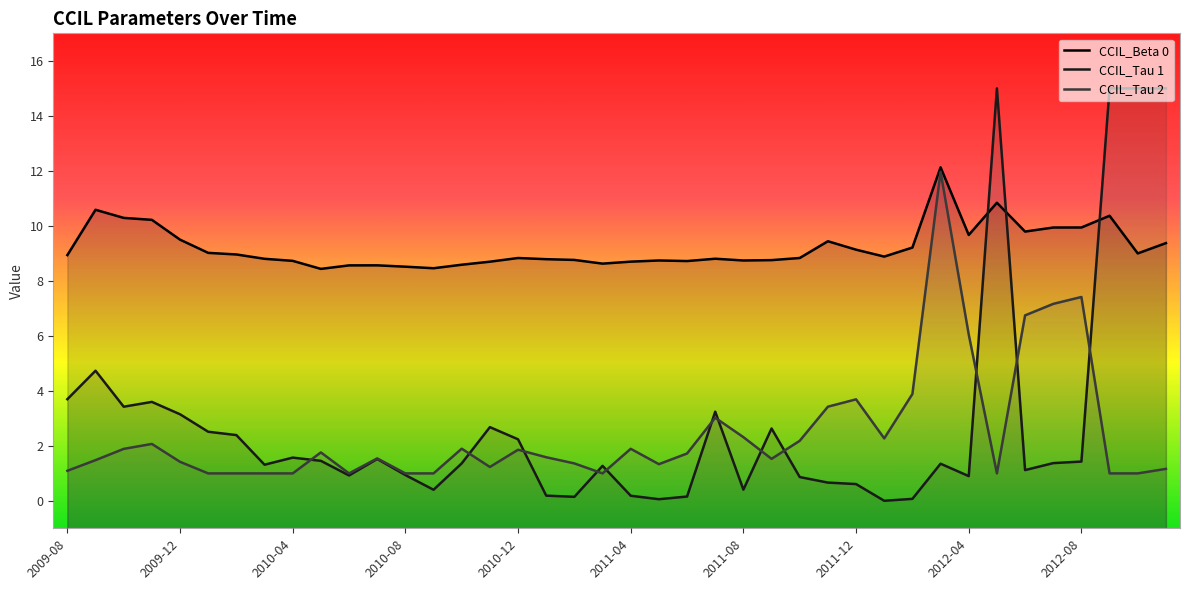

Rank the categories by CCIL_Tau 1 value from highest to lowest.

2012-05, 2012-09, 2012-10, 2012-11, 2009-09, 2009-08, 2009-11, 2009-10, 2011-07, 2009-12, 2010-11, 2011-09, 2010-01, 2010-02, 2010-12, 2010-04, 2010-07, 2010-05, 2012-08, 2012-07, 2010-10, 2012-03, 2010-03, 2011-03, 2012-06, 2010-08, 2010-06, 2012-04, 2011-10, 2011-11, 2011-12, 2011-08, 2010-09, 2011-01, 2011-04, 2011-06, 2011-02, 2012-02, 2011-05, 2012-01